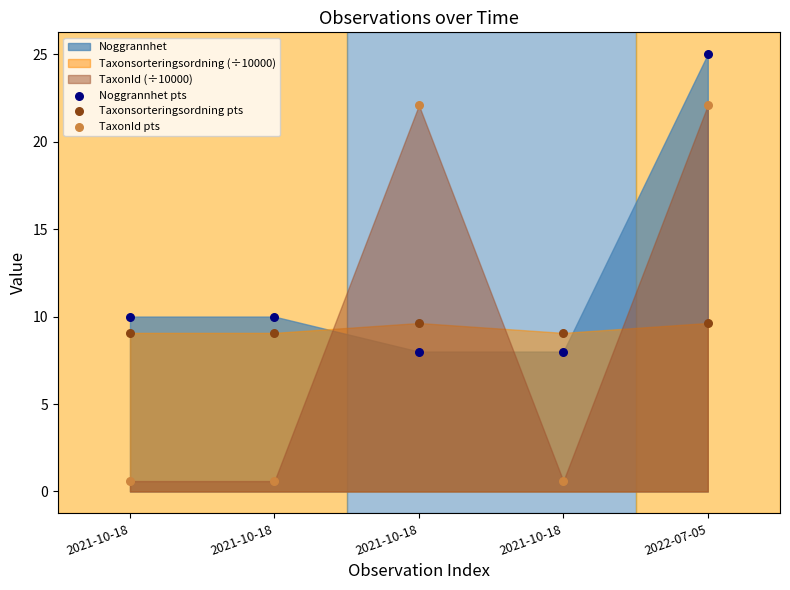

Which series contains the lowest Y value?

TaxonId pts